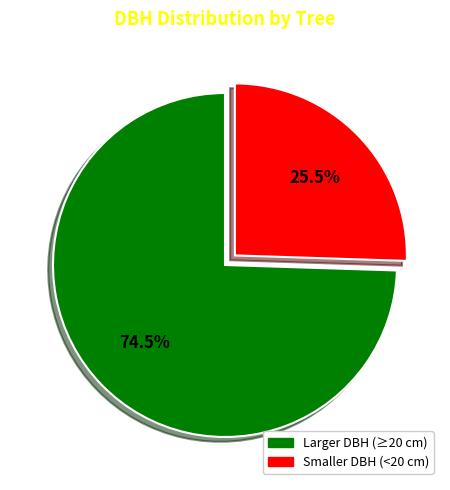

Is there a majority slice in this chart?

Yes